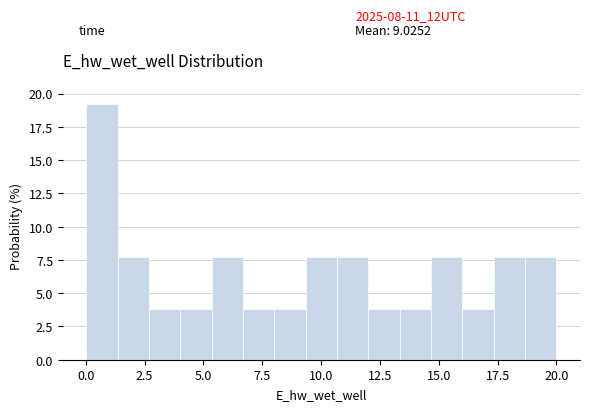

Read against the x-axis, roughly where is the centre of the tallest bar?

0.5